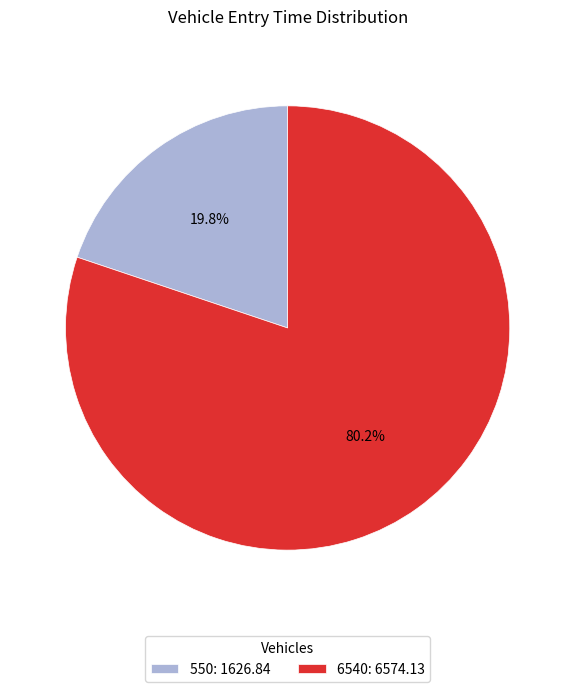

The 6540 slice represents 80% of the pie. True or false?

True